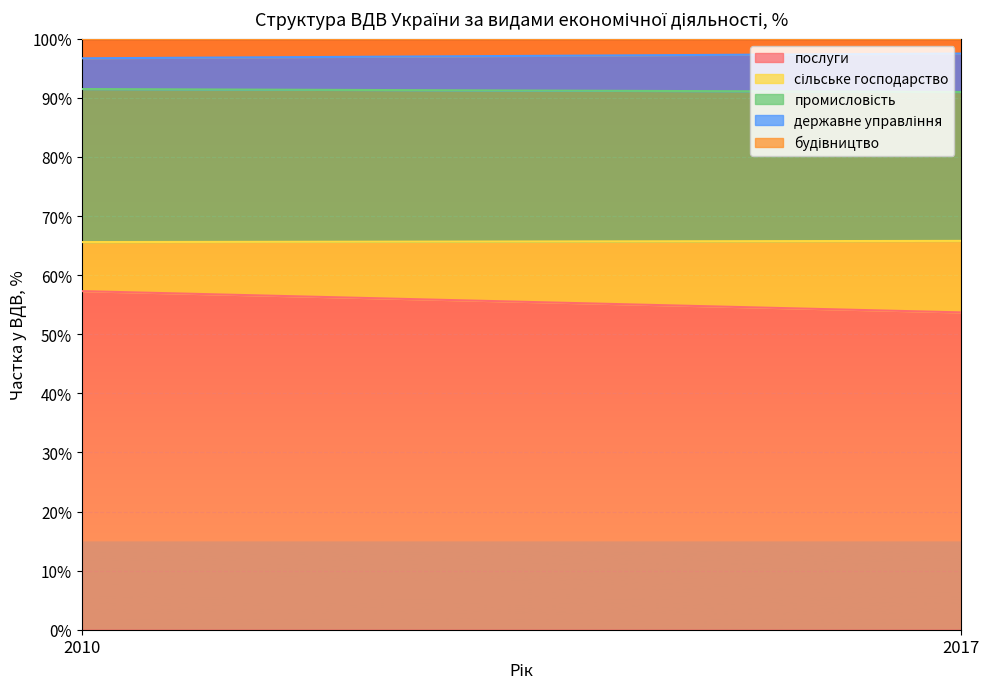

Does the chart display data point markers on the line(s)?

No